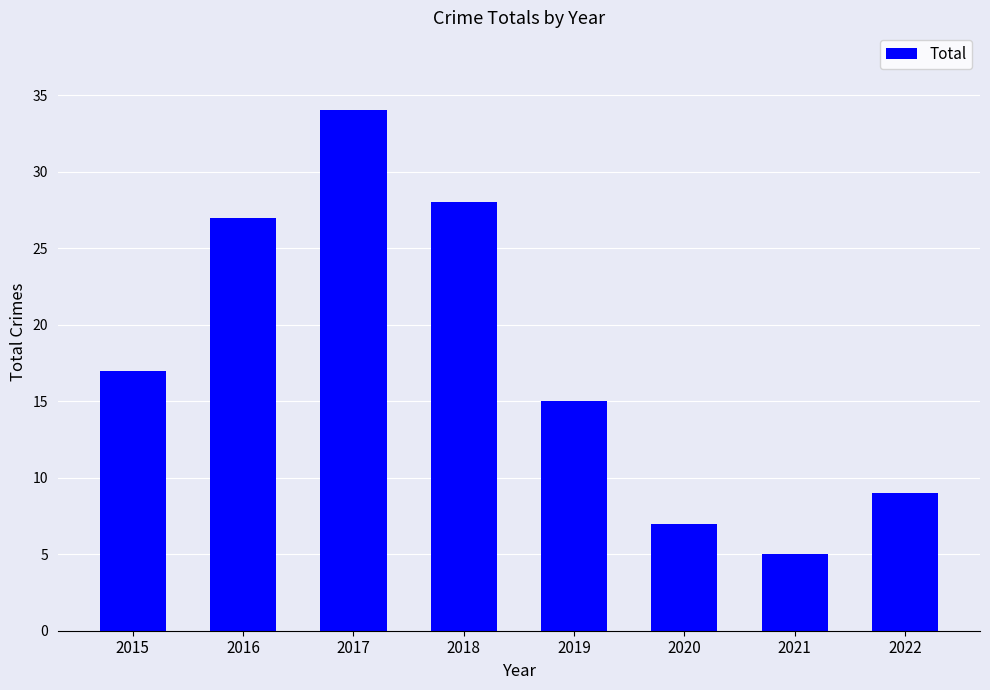

What is the maximum value shown in the chart?

34